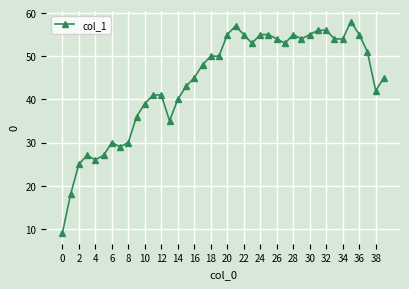

True or false: there are more than 1 points higher than both neighbors.

True